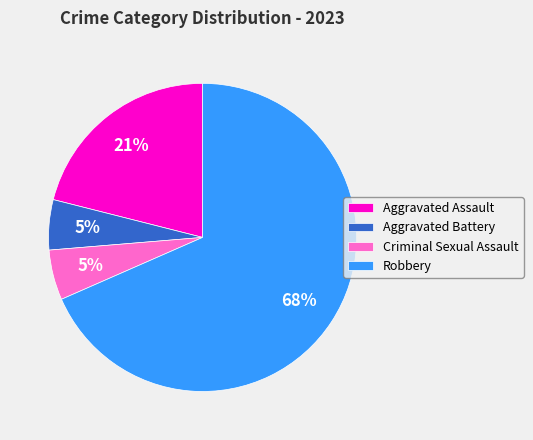

Which slice represents more than half of the pie?

Robbery